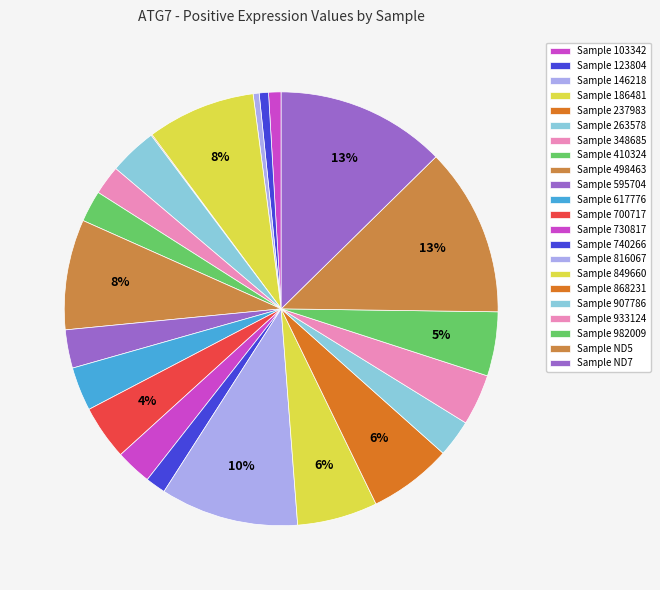

Rank the categories by value from lowest to highest.

237983, 146218, 123804, 103342, 740266, 348685, 410324, 730817, 907786, 595704, 617776, 263578, 933124, 700717, 982009, 849660, 868231, 186481, 498463, 816067, ND5, ND7